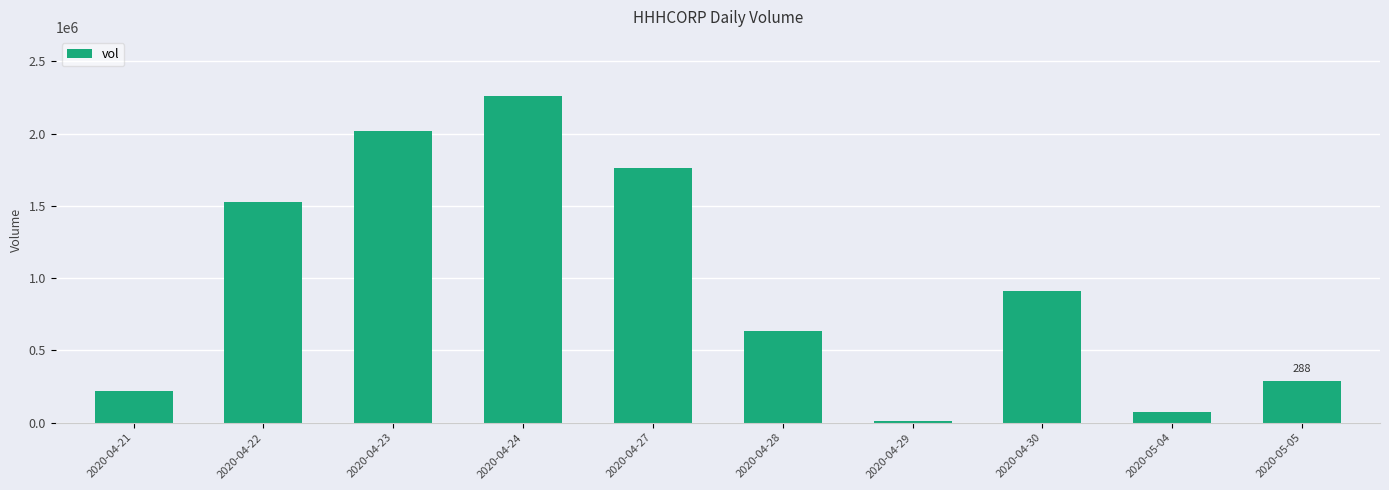

How many bars are there in total?

10